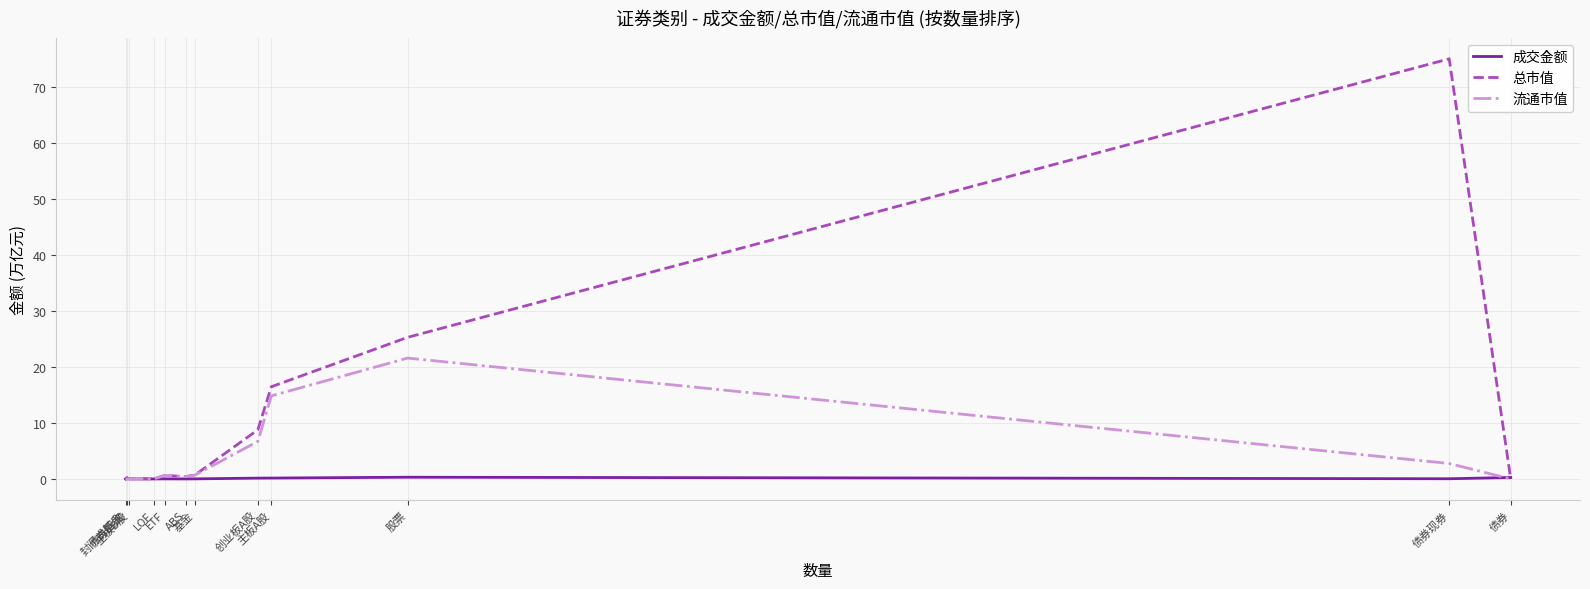

List the series in order of their peak value, highest first.

总市值, 流通市值, 成交金额